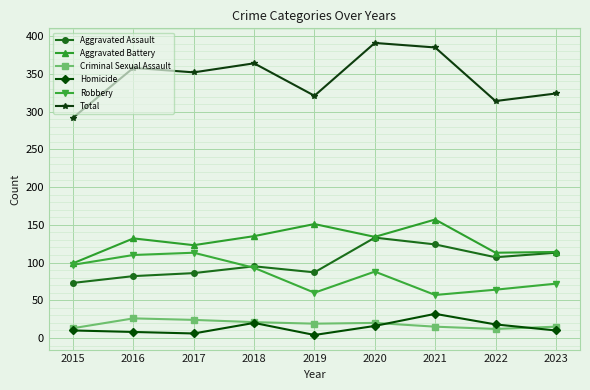

Does the chart display data point markers on the line(s)?

Yes